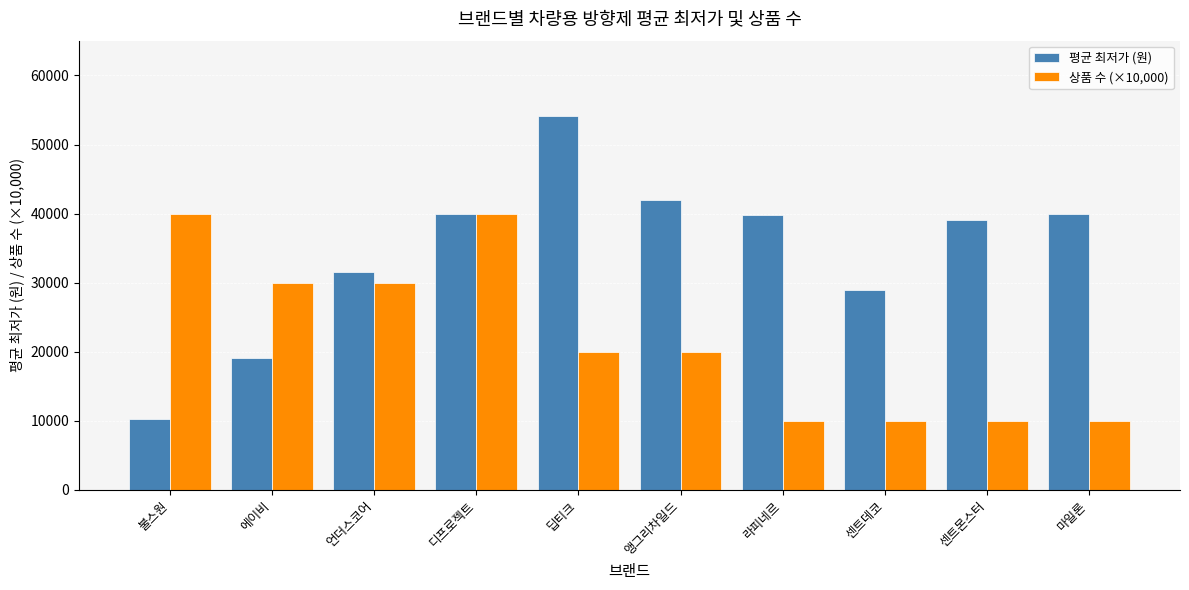

What is the difference between the second highest and minimum values in the 상품 수 (×10,000) series?

30000